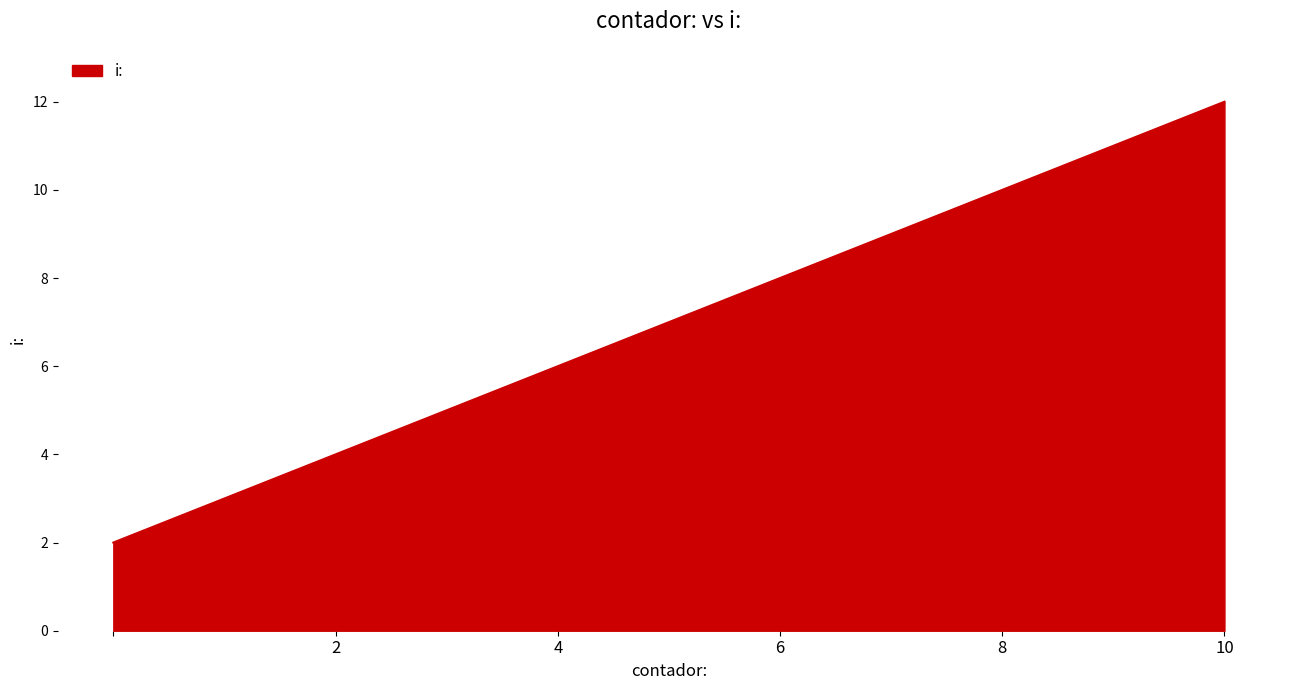

True or false: there are more than 0 points higher than both neighbors.

False